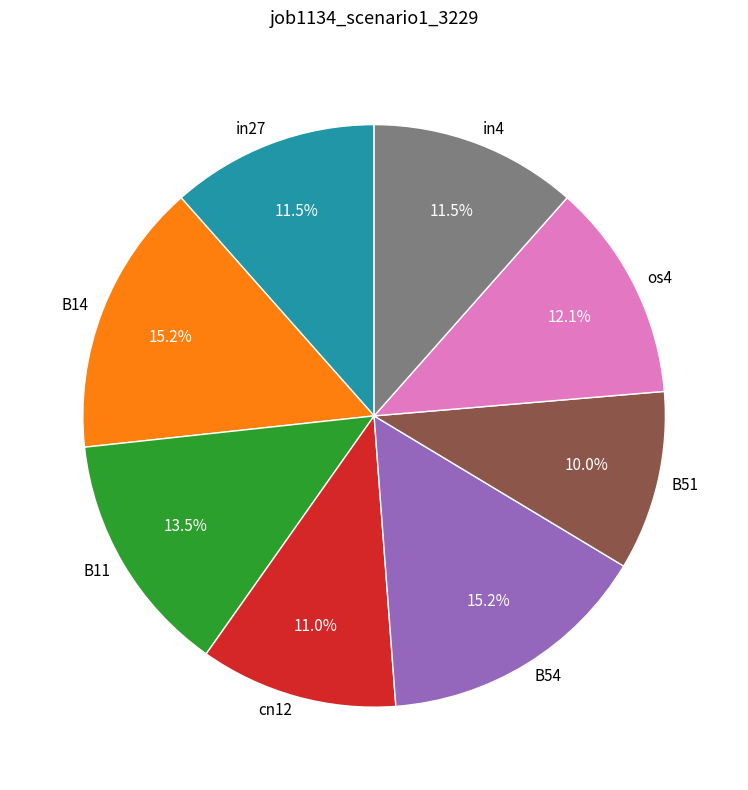

What is the smallest slice in the pie chart?

B51